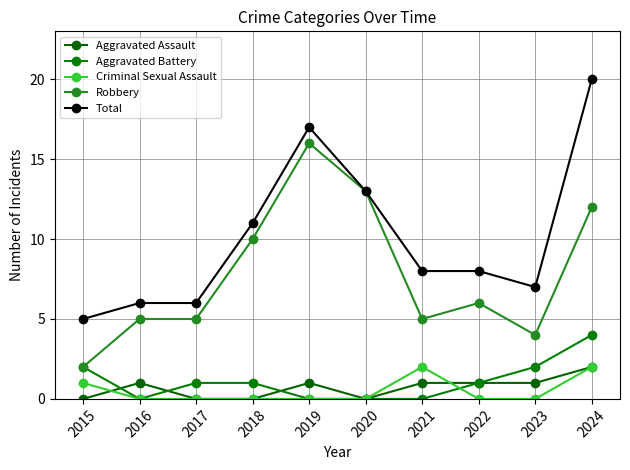

How many lines are shown in the chart?

5